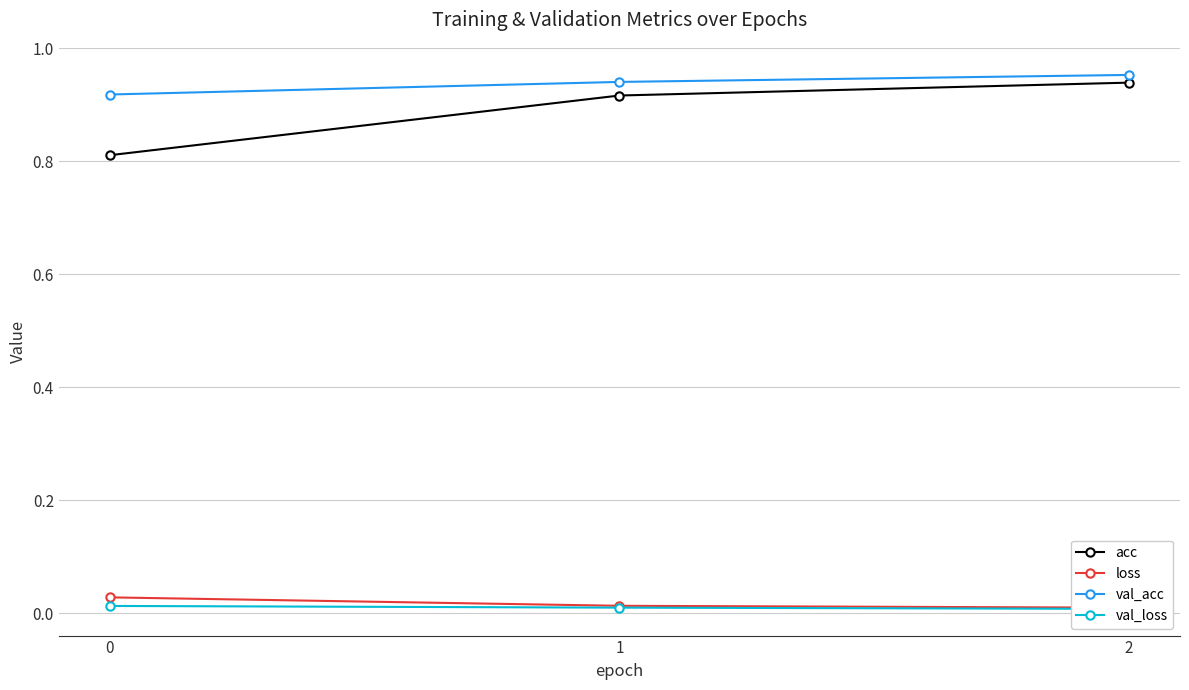

What is the value of the val_acc point at the 3rd from the left?

1.0